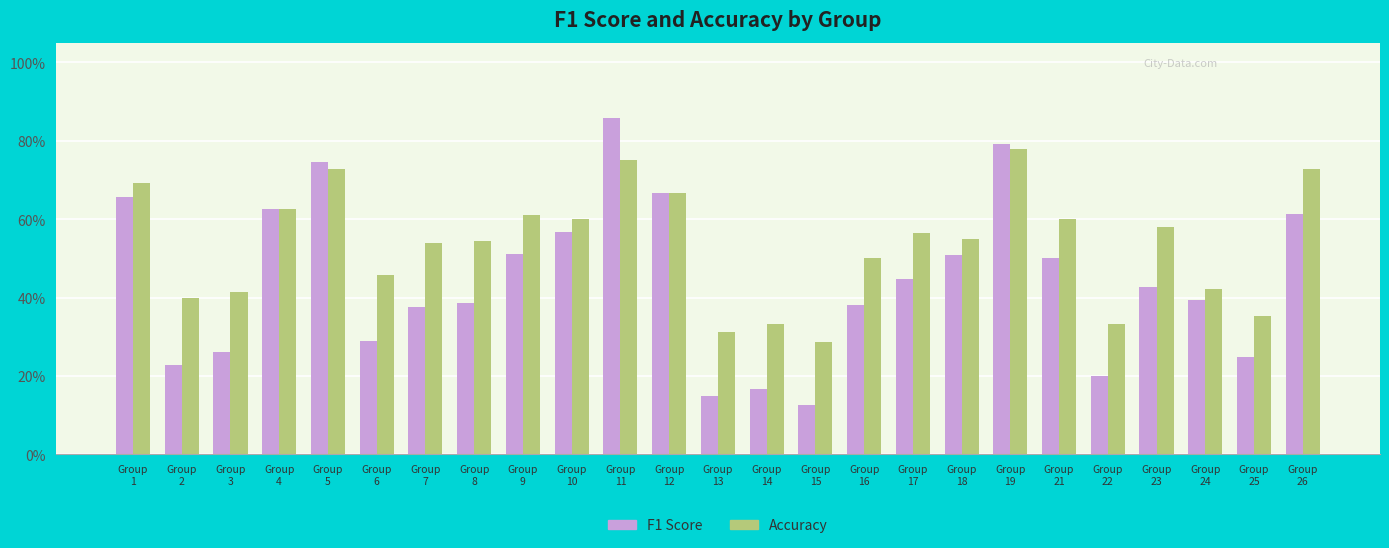

What is the difference between the Accuracy values at Group
18 and Group
6?

0.1